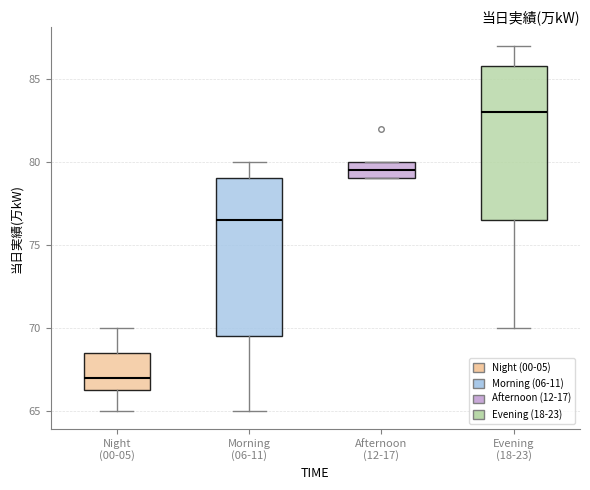

Which box has the highest median line?

Evening (18-23)